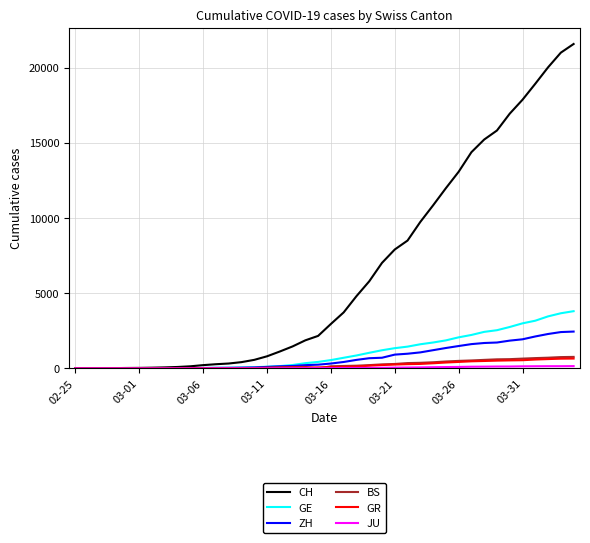

Which series has the largest range (max minus min)?

CH